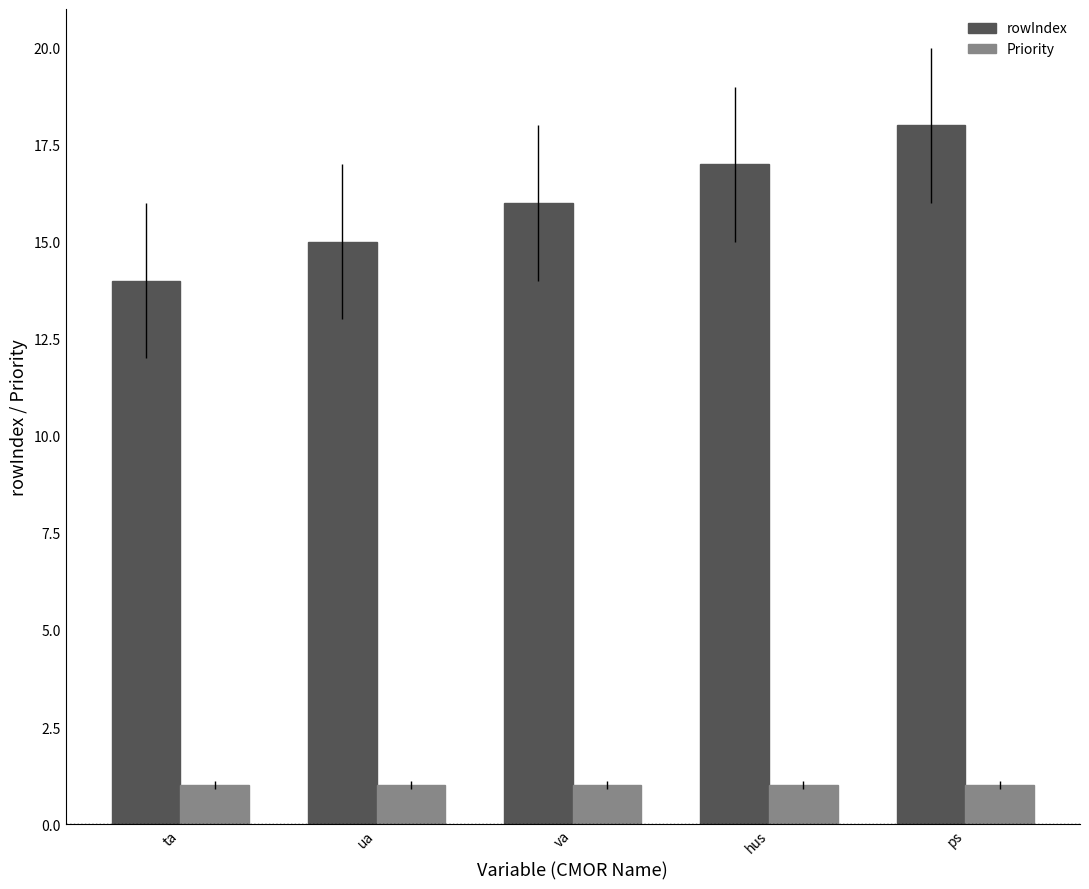

What are all the series names shown in the legend?

rowIndex, Priority